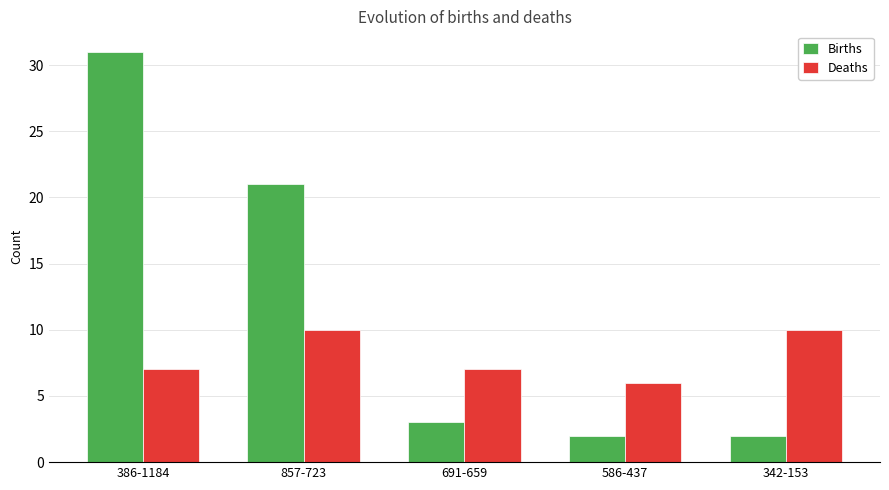

What is the label of the 4th bar from the left?

586-437